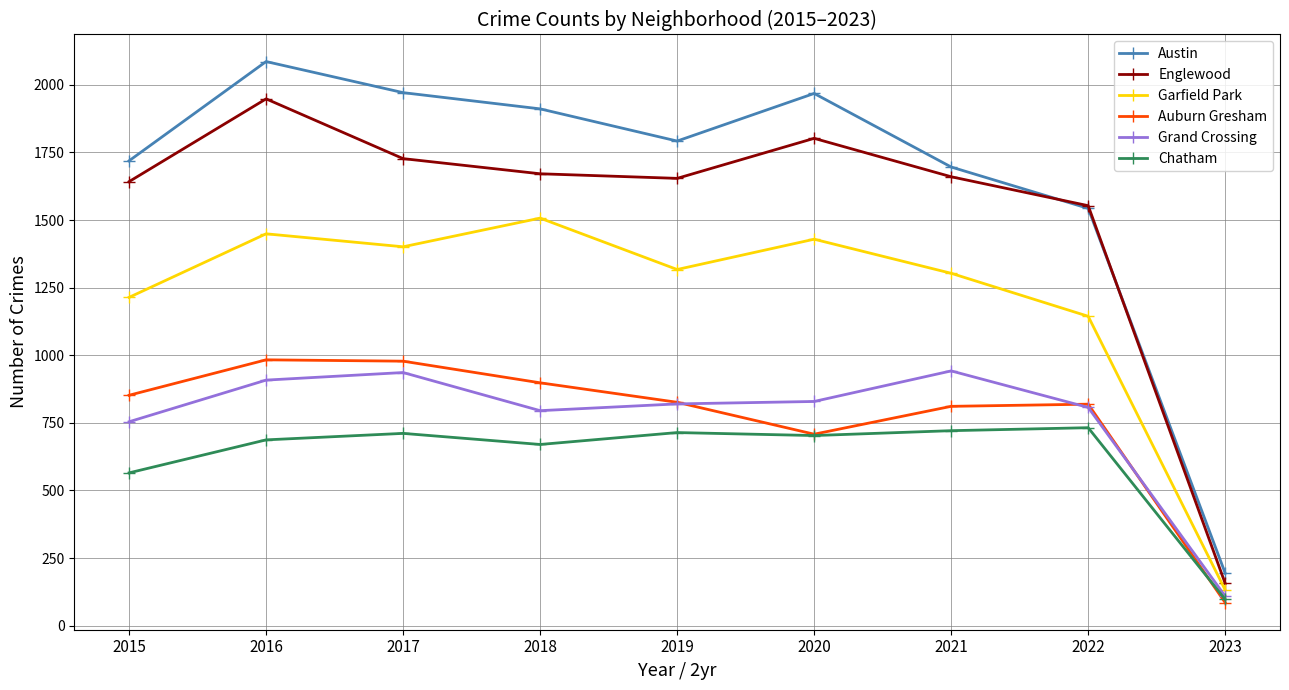

At which category does Austin reach its first local peak?

2016